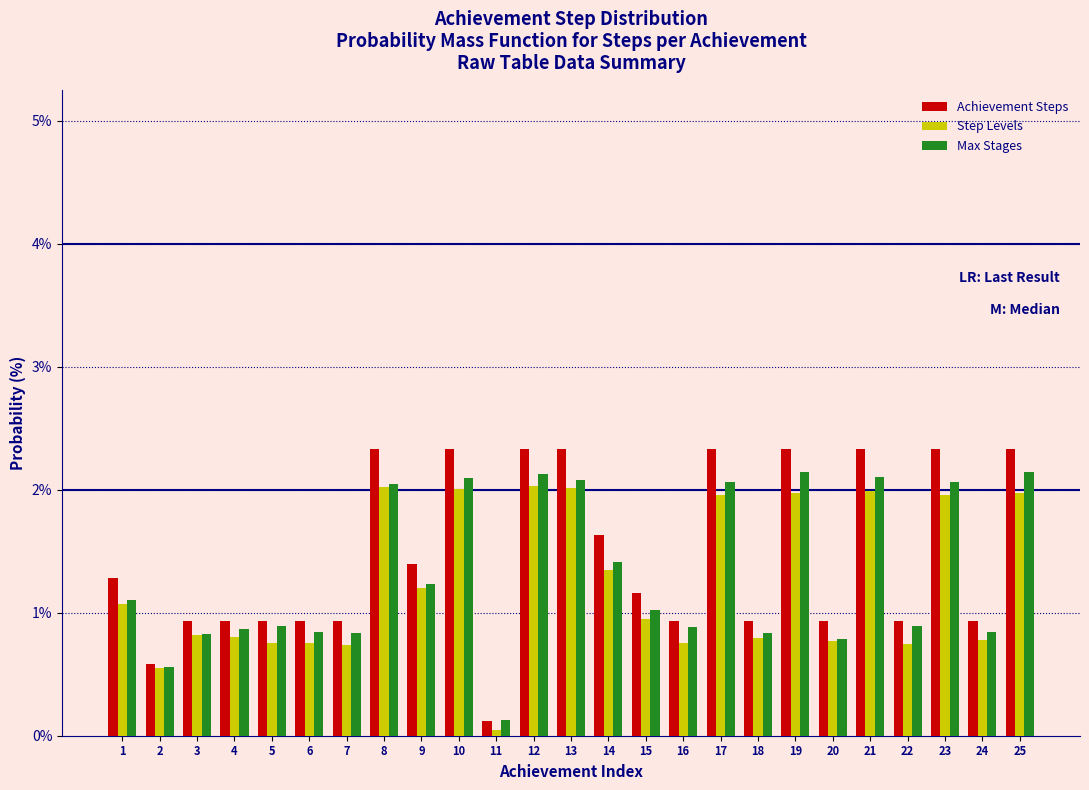

Which category has the lowest value in the Step Levels series?

11